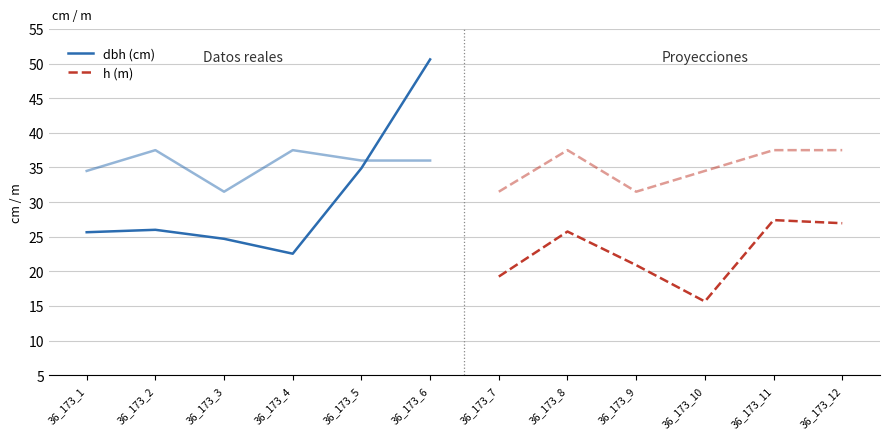

Is the value of h dashed (×3) at 36_173_3 greater than the value of dbh solid at 36_173_4?

Yes